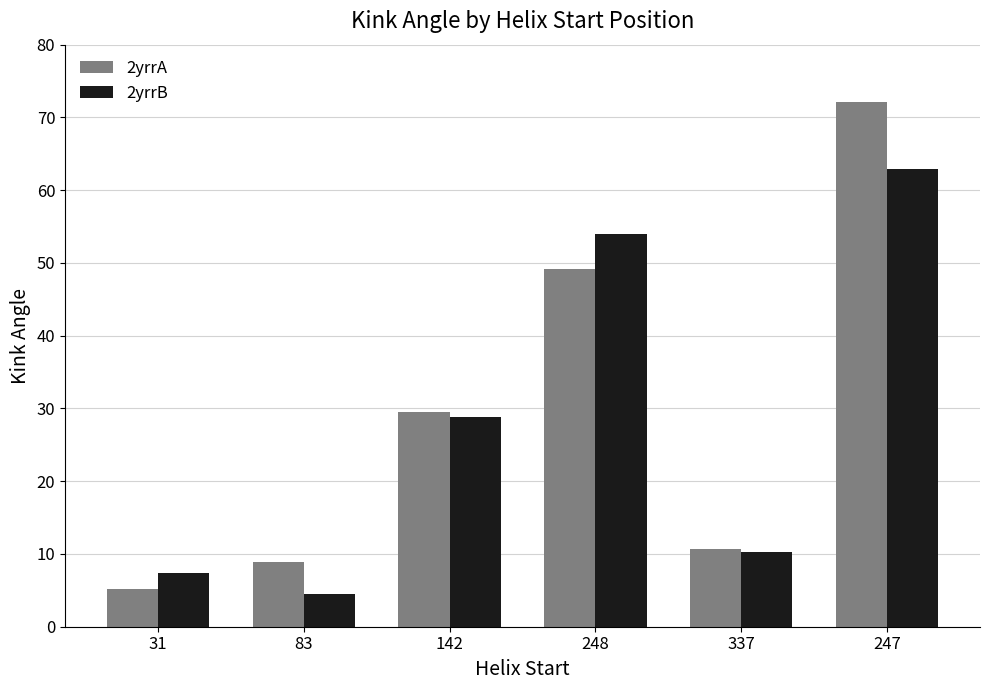

What is the difference between the highest and lowest values at 83?

4.5